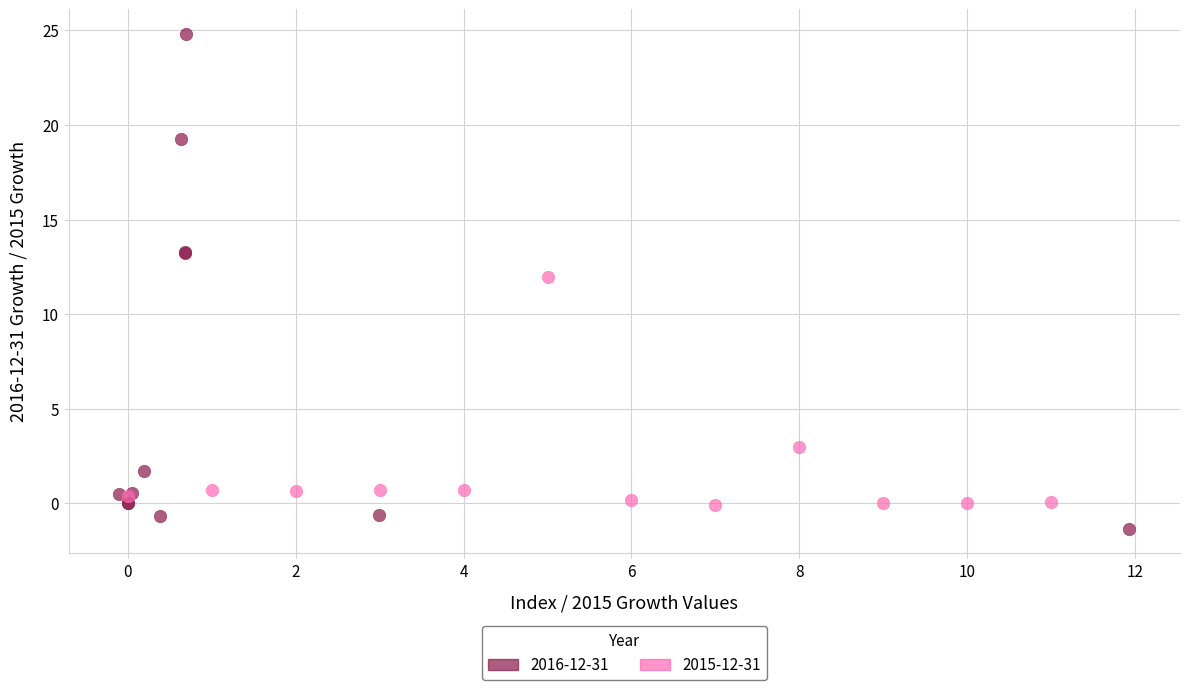

Which series reaches the maximum Y coordinate?

2016-12-31